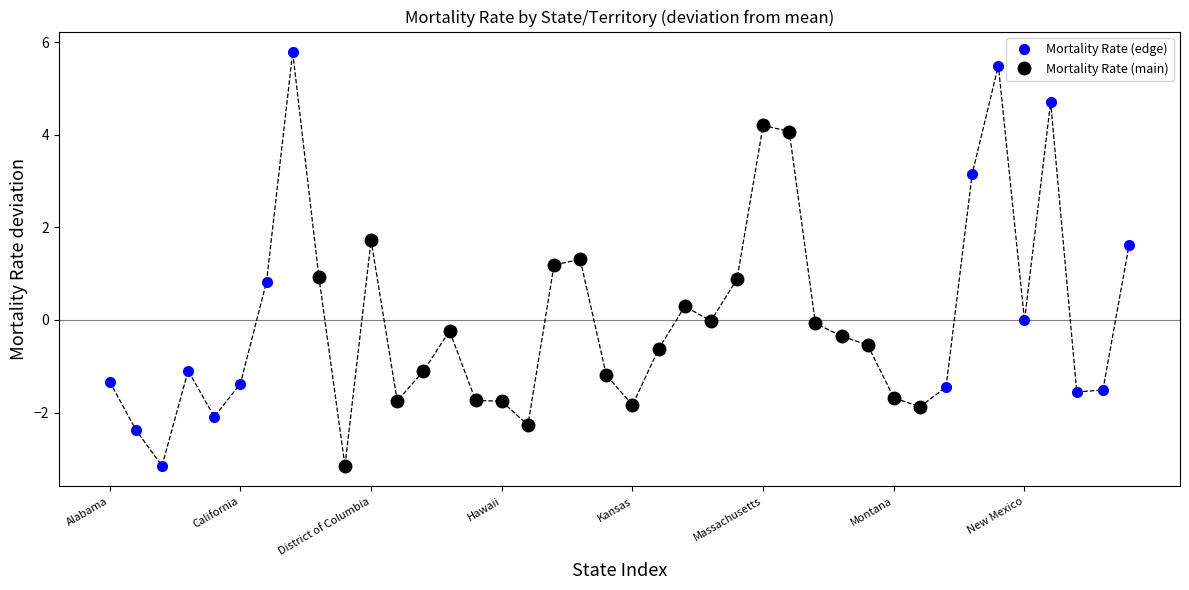

What is the maximum value shown in the chart?

5.8